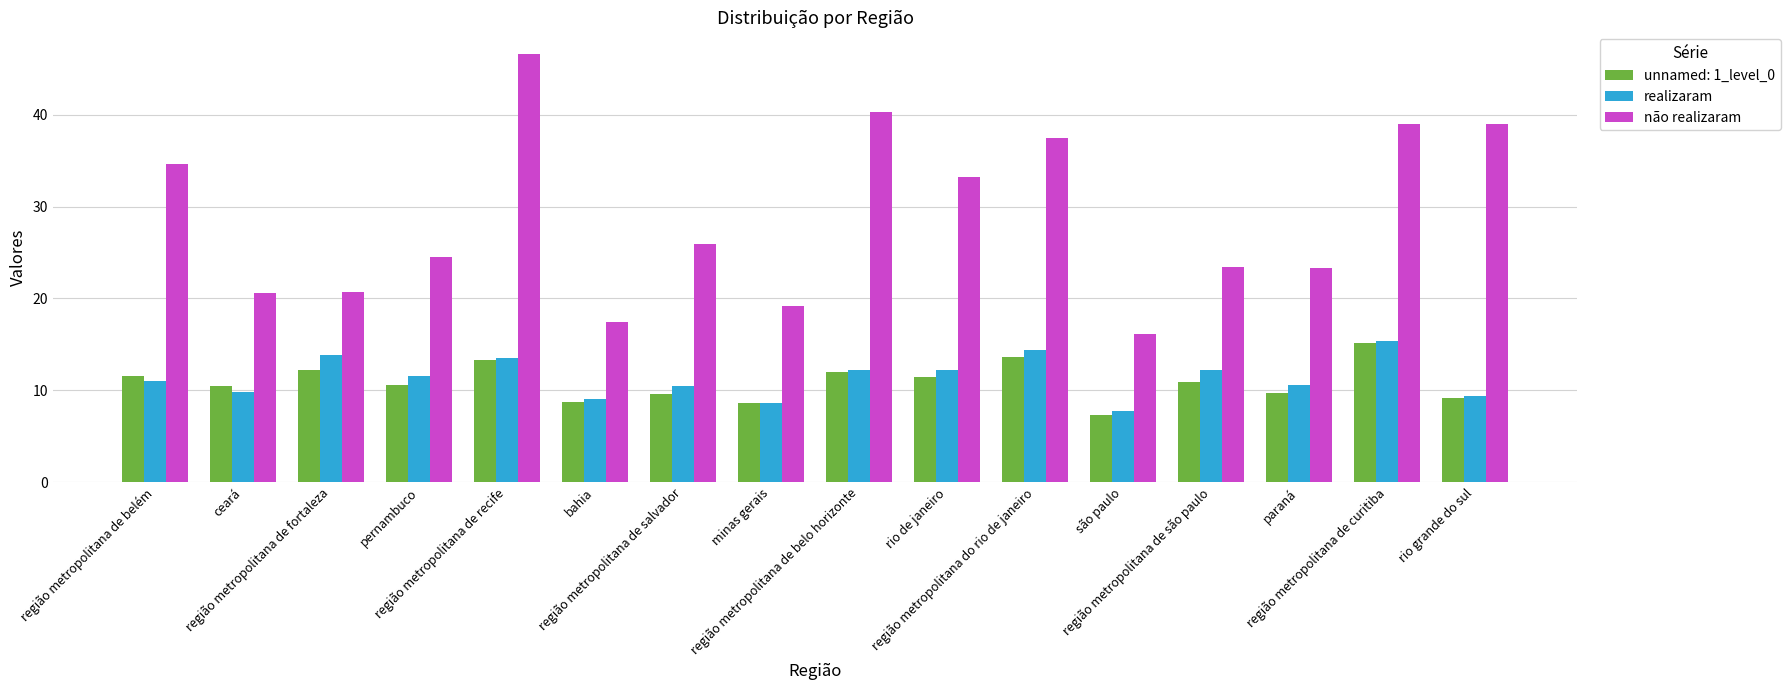

Which series changed the most between pernambuco and região metropolitana do rio de janeiro?

não realizaram